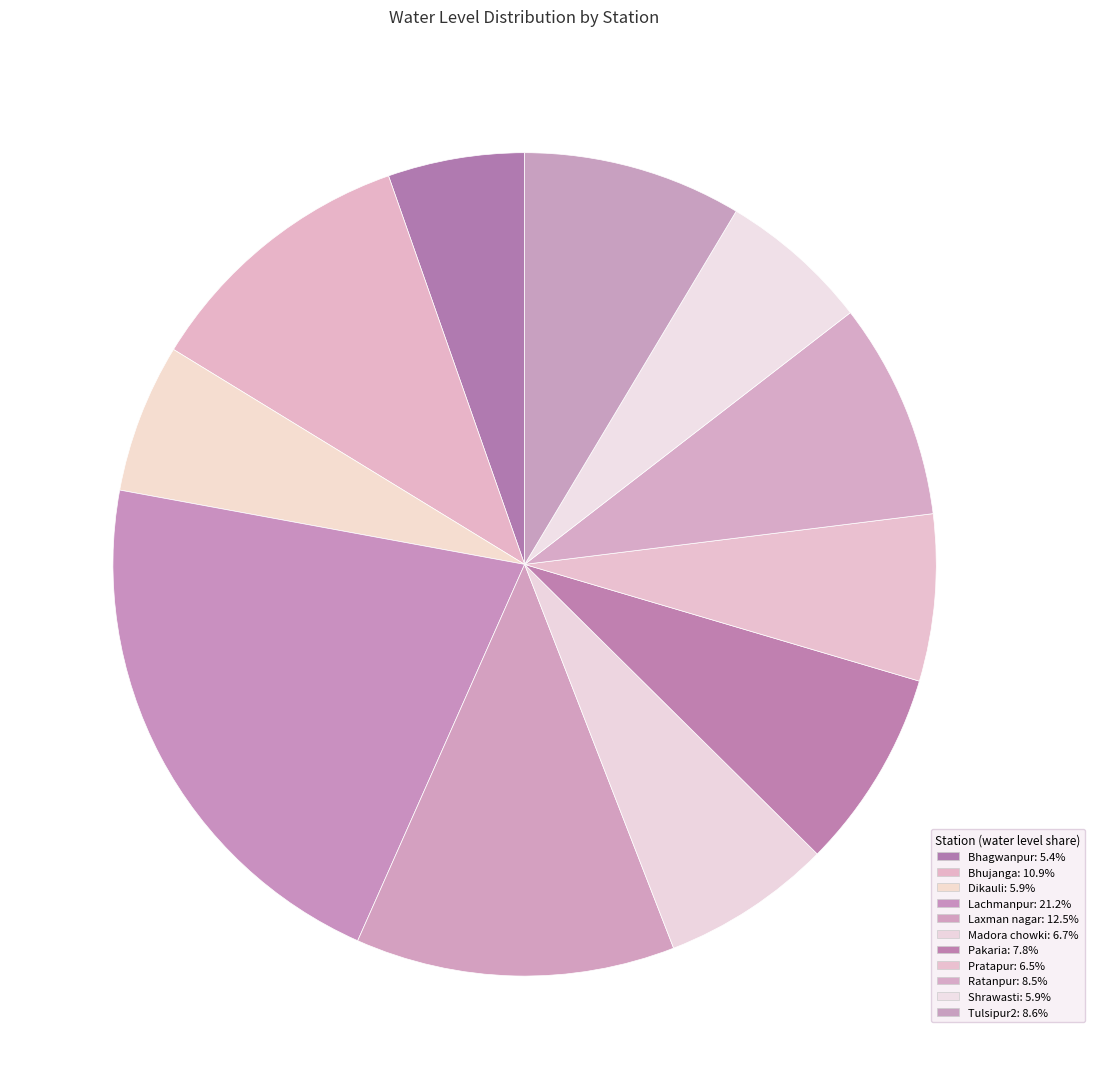

Rank the categories by value from highest to lowest.

Lachmanpur, Laxman nagar, Bhujanga, Tulsipur2, Ratanpur, Pakaria, Madora chowki, Pratapur, Shrawasti, Dikauli, Bhagwanpur